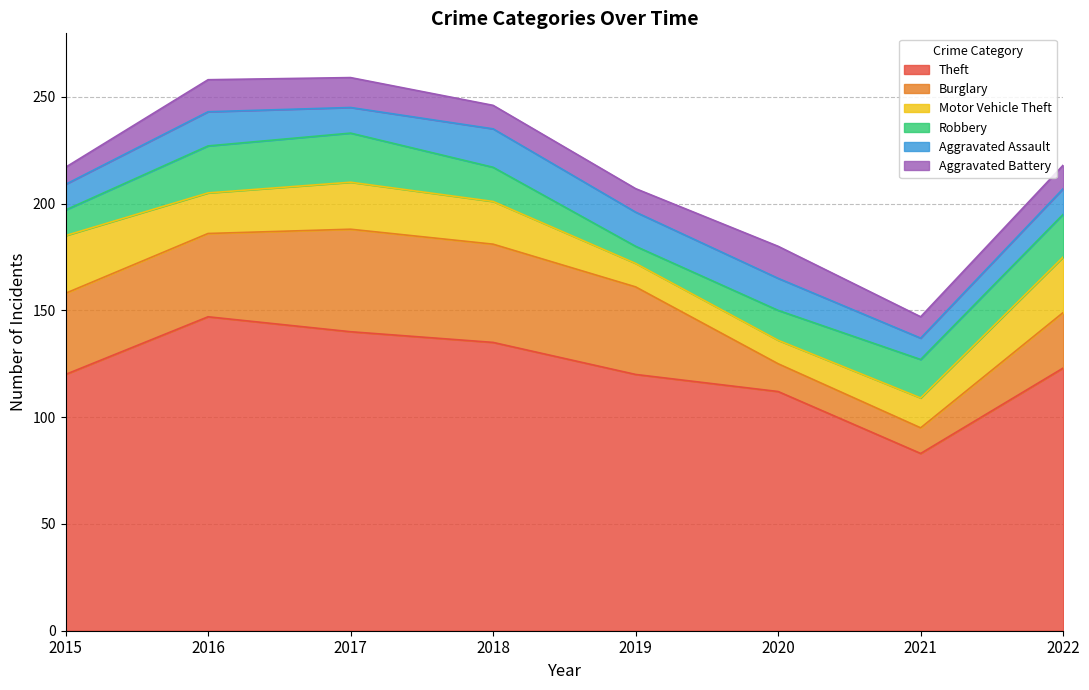

Does the chart have visible grid lines?

Yes